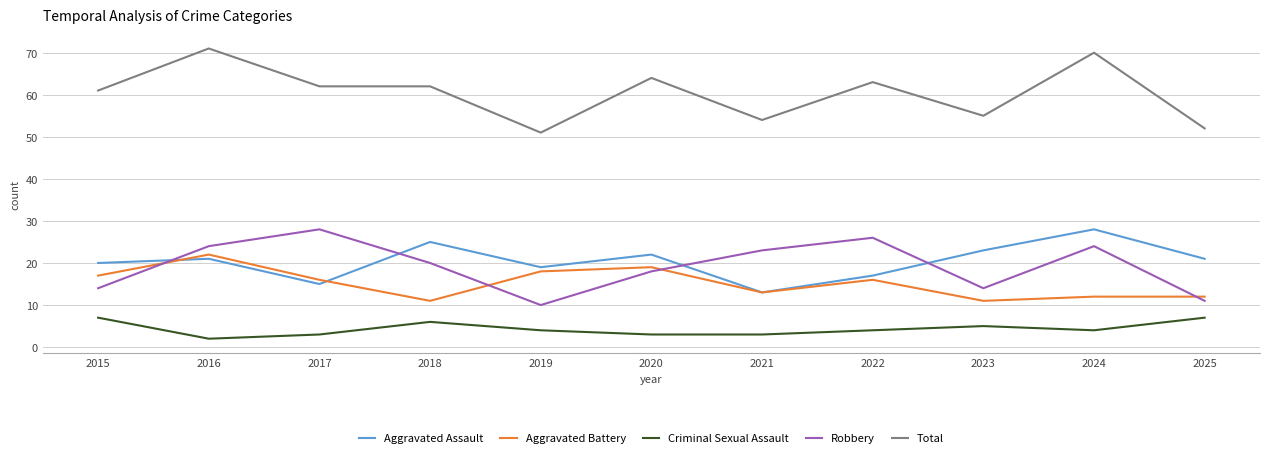

Which category has the lowest value across all series?

2016